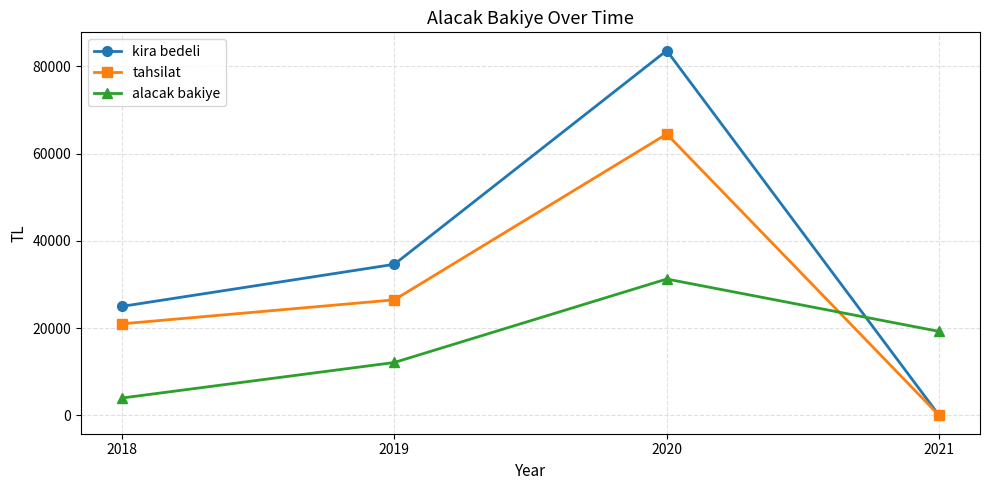

How many values in the tahsilat series are below 26500?

2